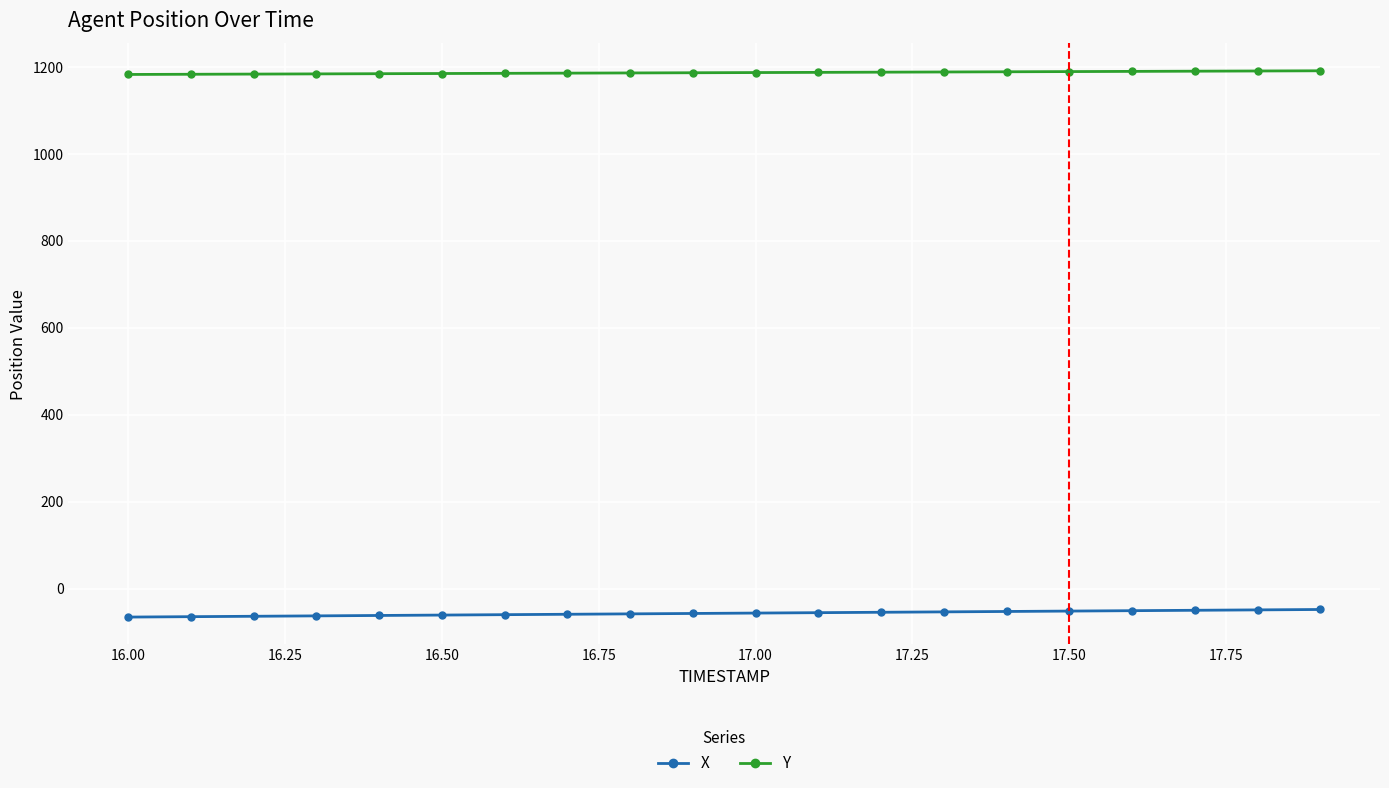

At how many categories does at least one series exceed 994?

20